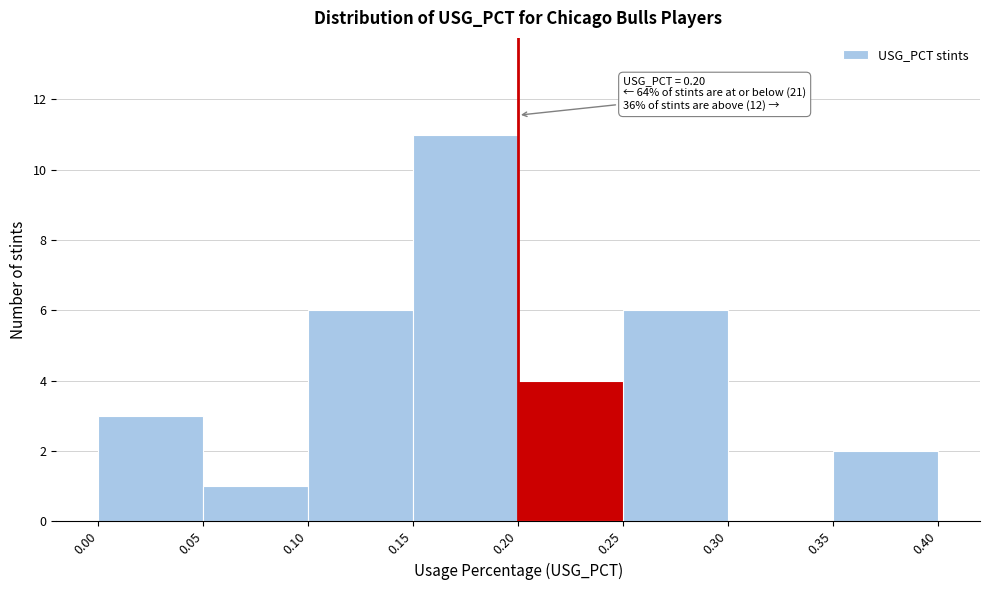

Which range on the x-axis has the tallest bar?

0.15 to 0.20